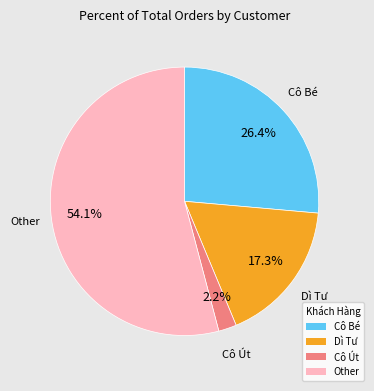

What portion of the pie excludes Cô Út?

97.8%